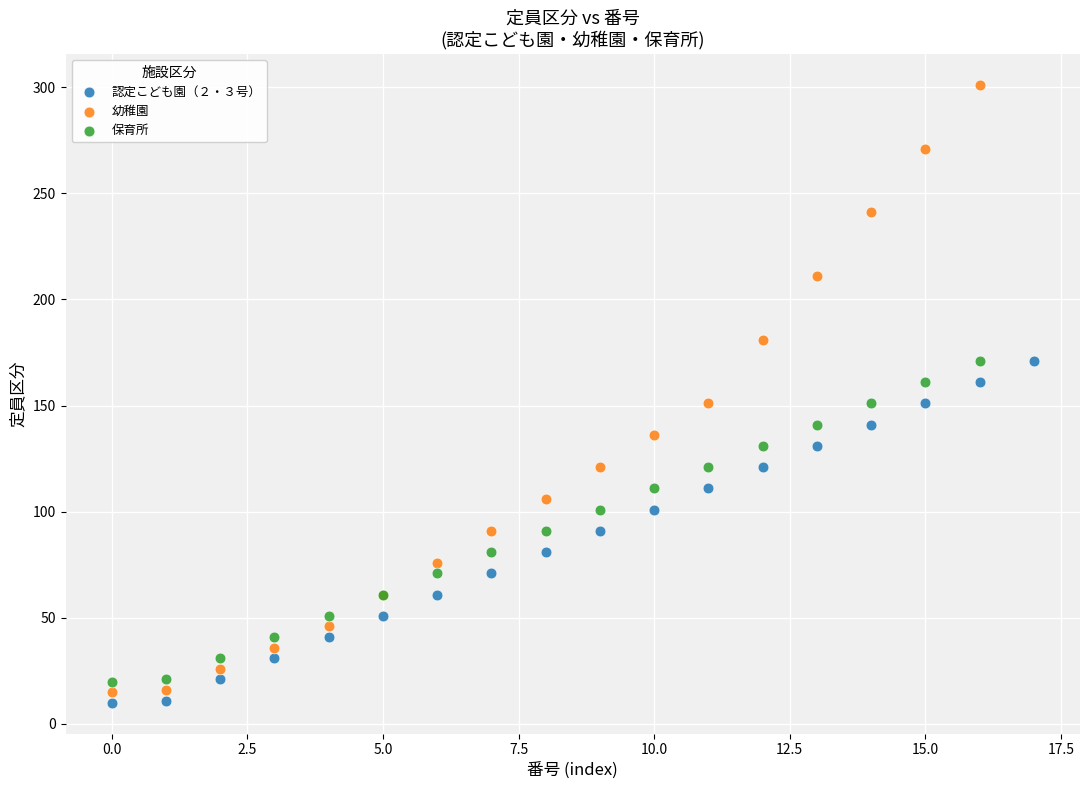

Which series reaches the maximum Y coordinate?

幼稚園